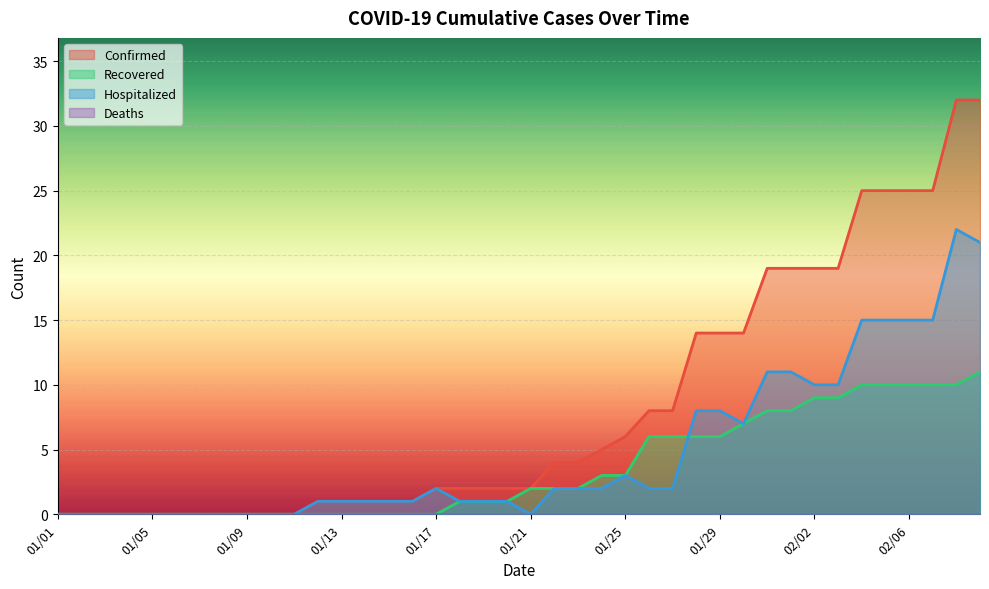

How many times do Recovered and Hospitalized cross each other?

1